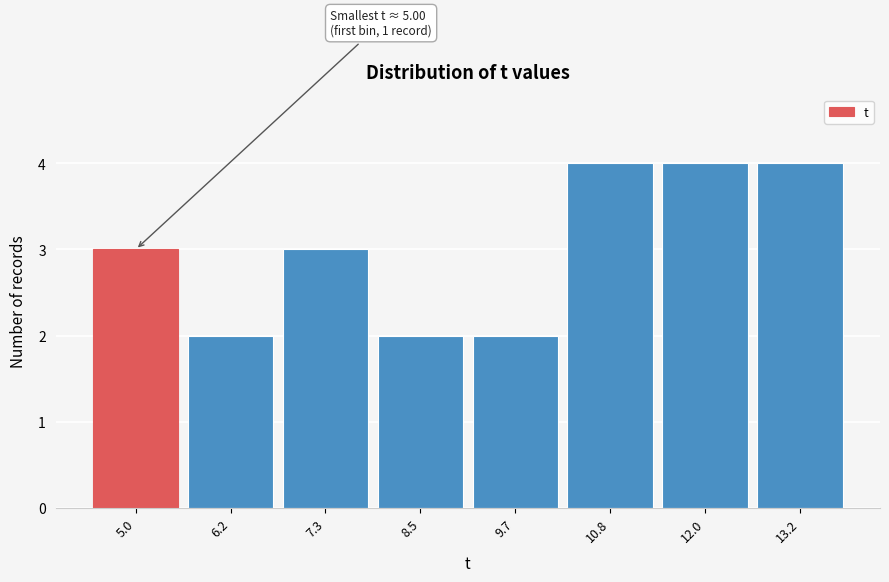

Reading left to right, extract all data points from this chart.

5.0=3	6.2=2	7.3=3	8.5=2	9.7=2	10.8=4	12.0=4	13.2=4